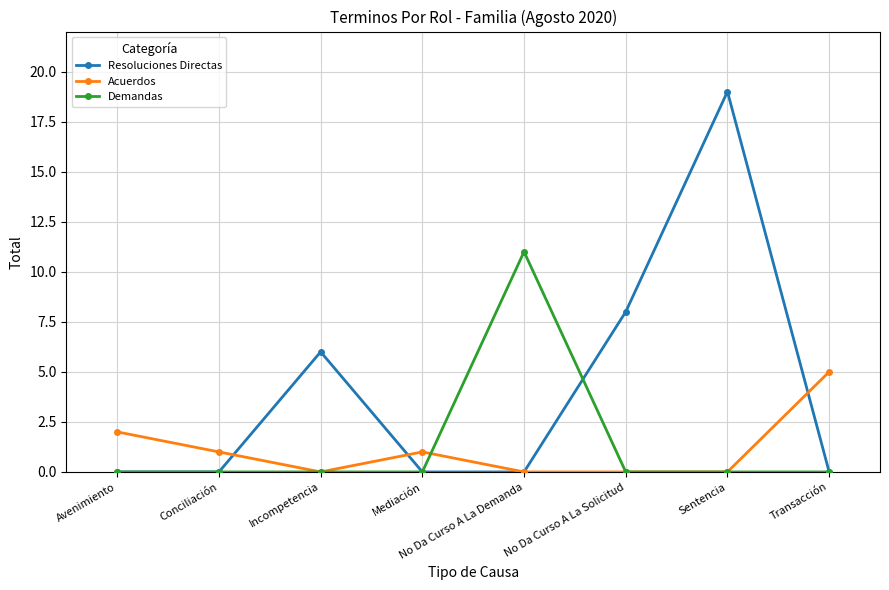

True or false: Acuerdos has more than 2 interior local peaks.

False